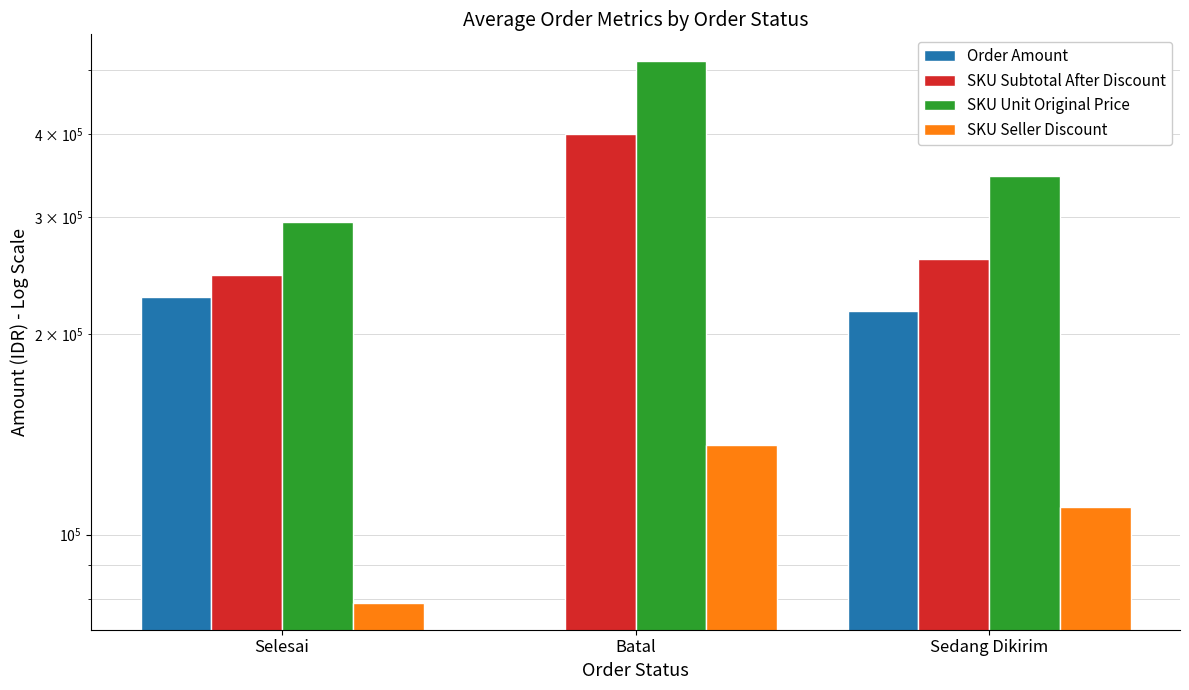

What position from the right is Selesai?

3